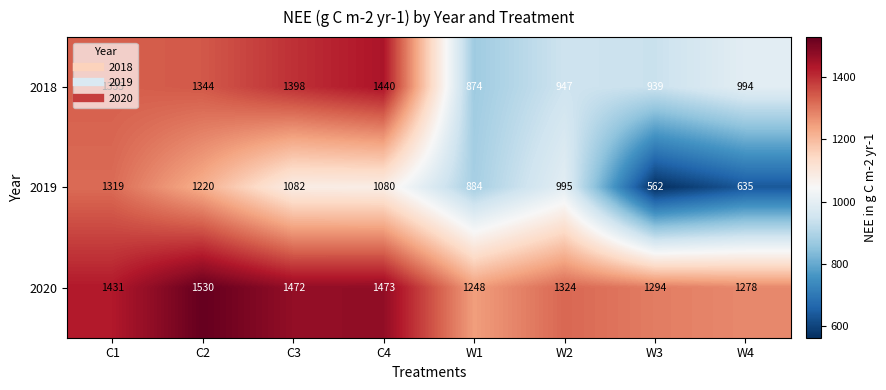

At which category is the sum across all series the highest?

C2